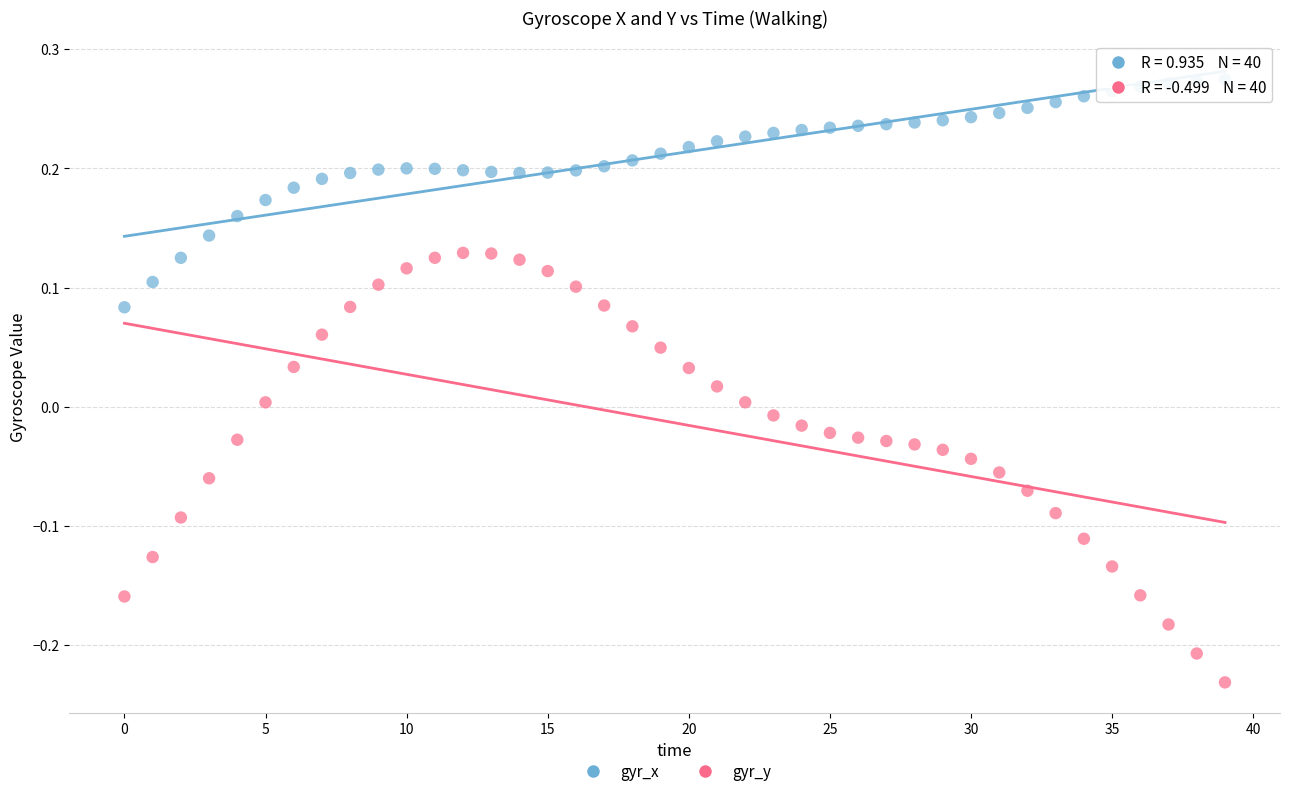

Which series contains the lowest Y value?

gyr_y